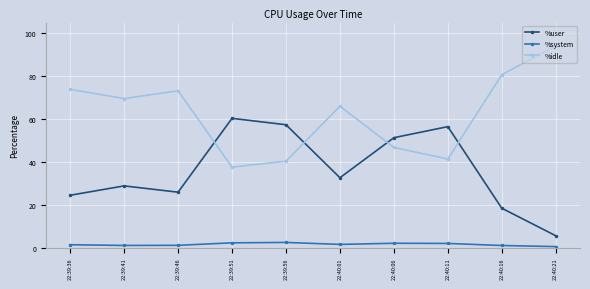

The value of %user at 22:40:01 is 7.2. True or false?

False